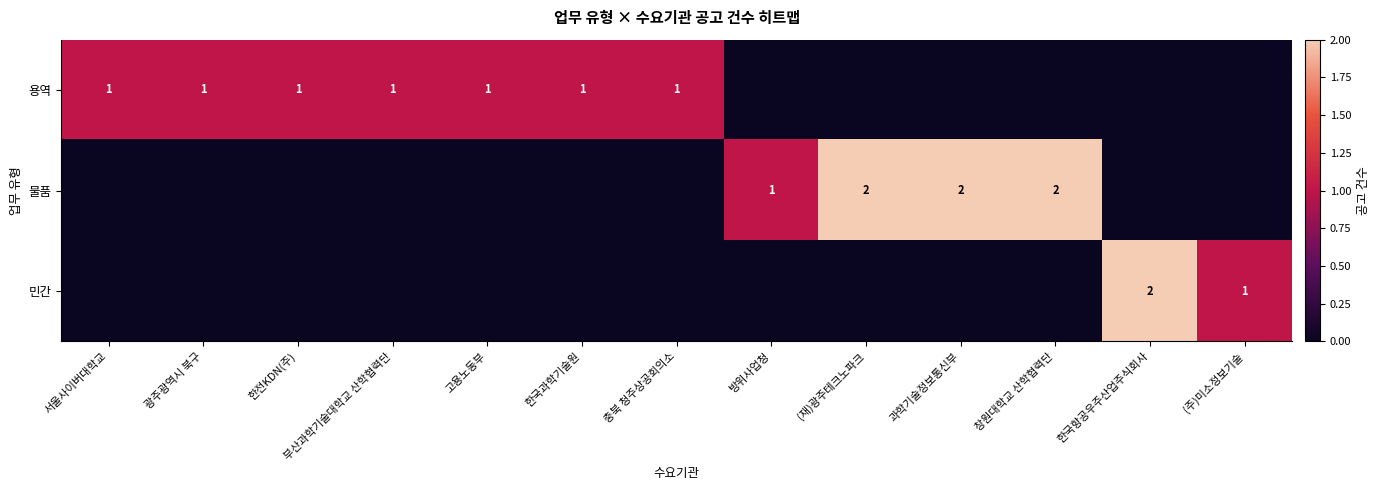

True or false: 용역 has a value of 1 at 서울사이버대학교.

True